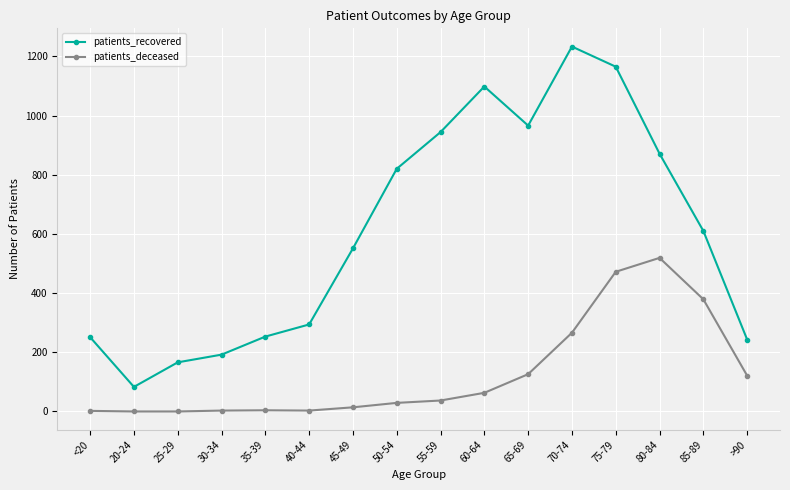

What is the total value across all series at 25-29?

166